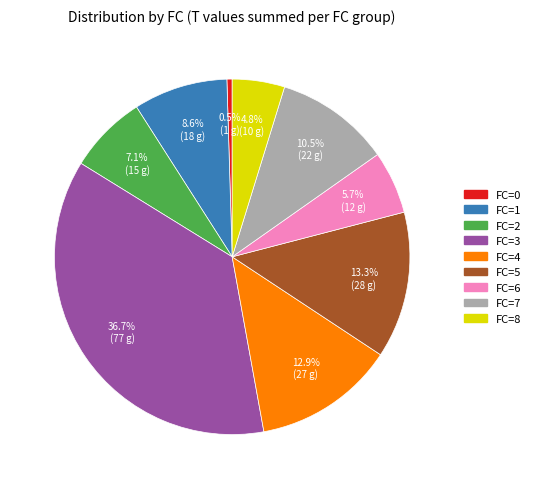

To the nearest percent, what is the difference between the largest and smallest slice percentages?

36%